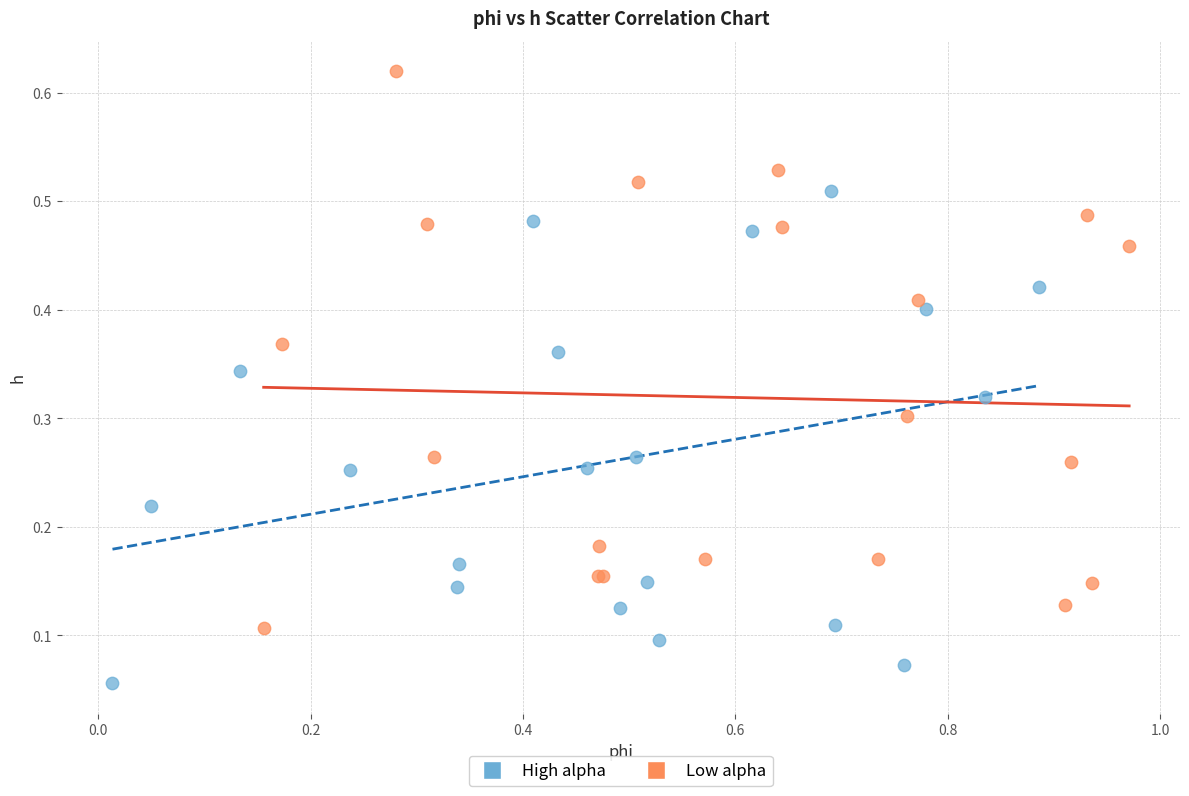

Which series has the widest spread of Y values?

Low alpha